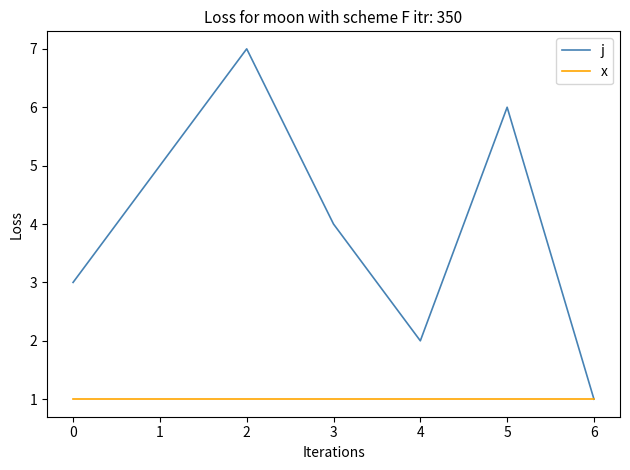

Is it true that j equals 0 at 6?

False